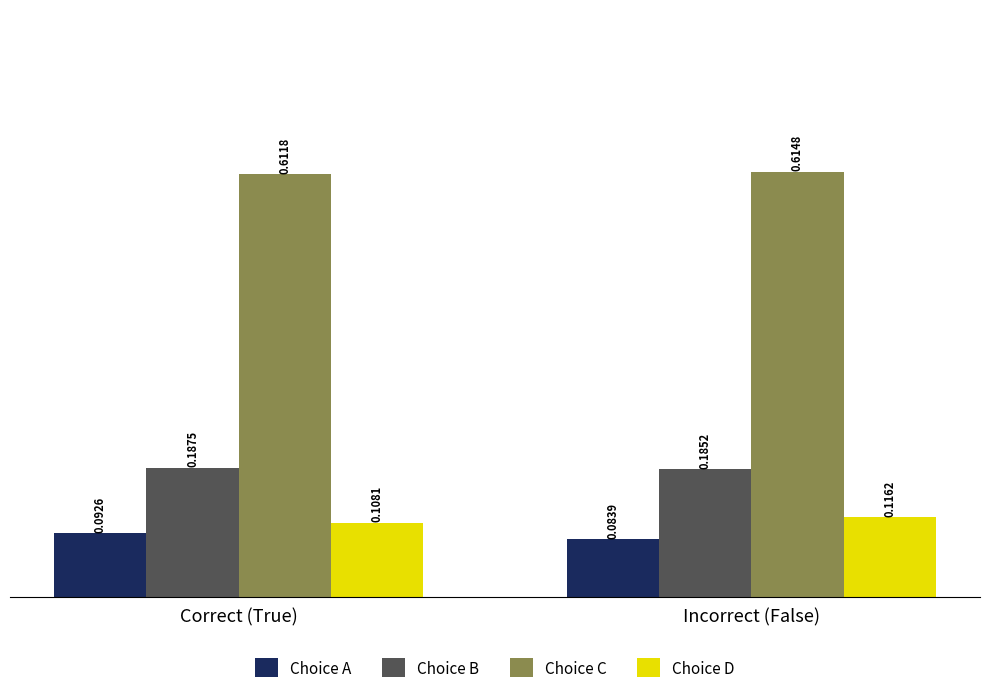

Which category has the lowest value across all series?

Incorrect (False)